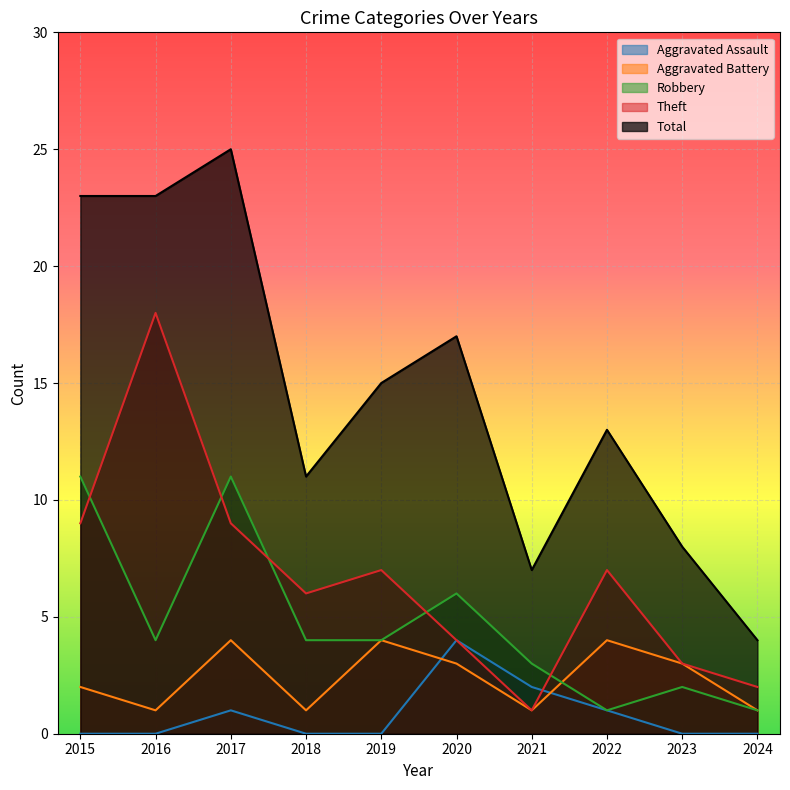

At which category is the sum across all series the highest?

2017